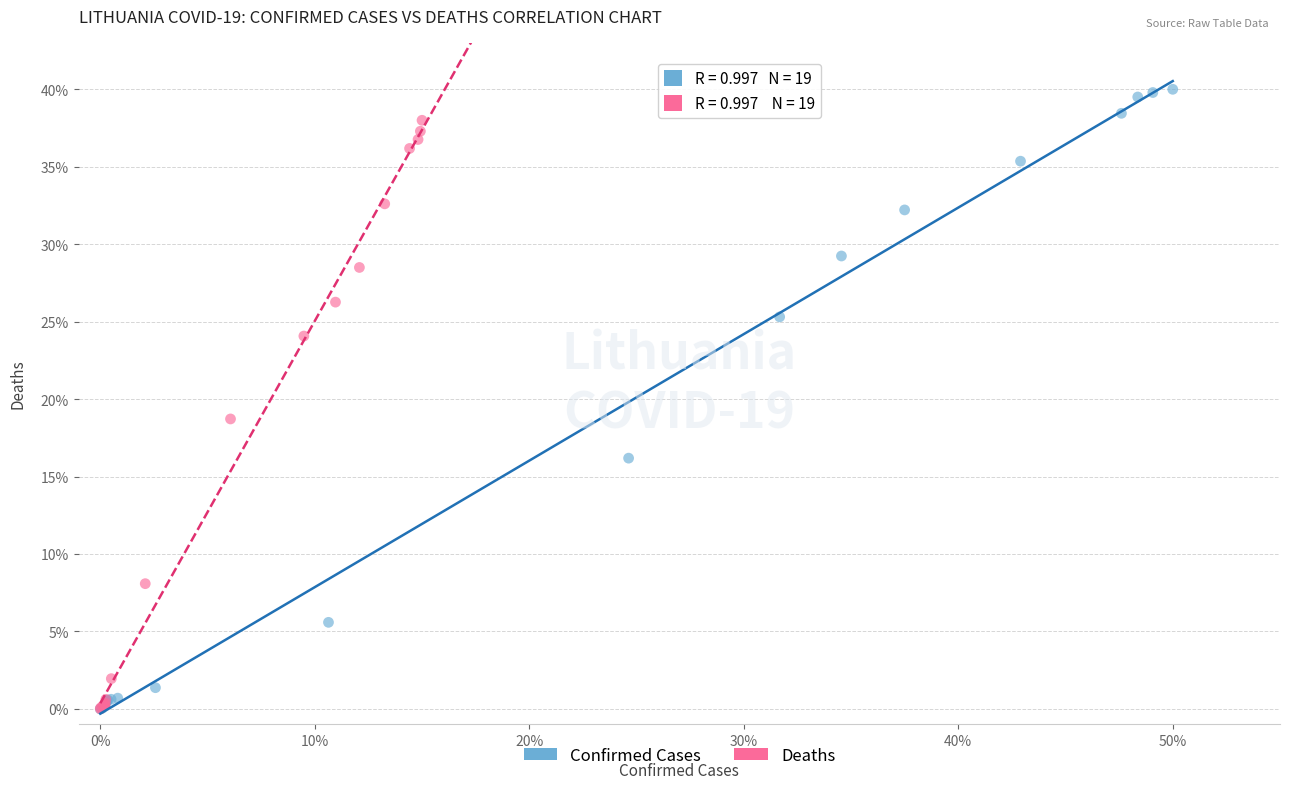

Which series has the largest Y range (max minus min)?

Confirmed Cases